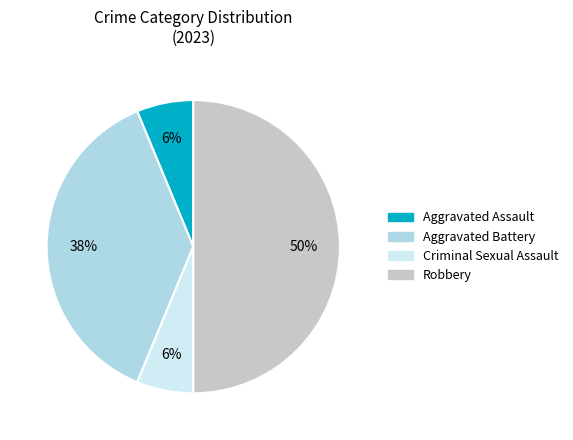

Which has a higher value, Aggravated Battery or Robbery?

Robbery